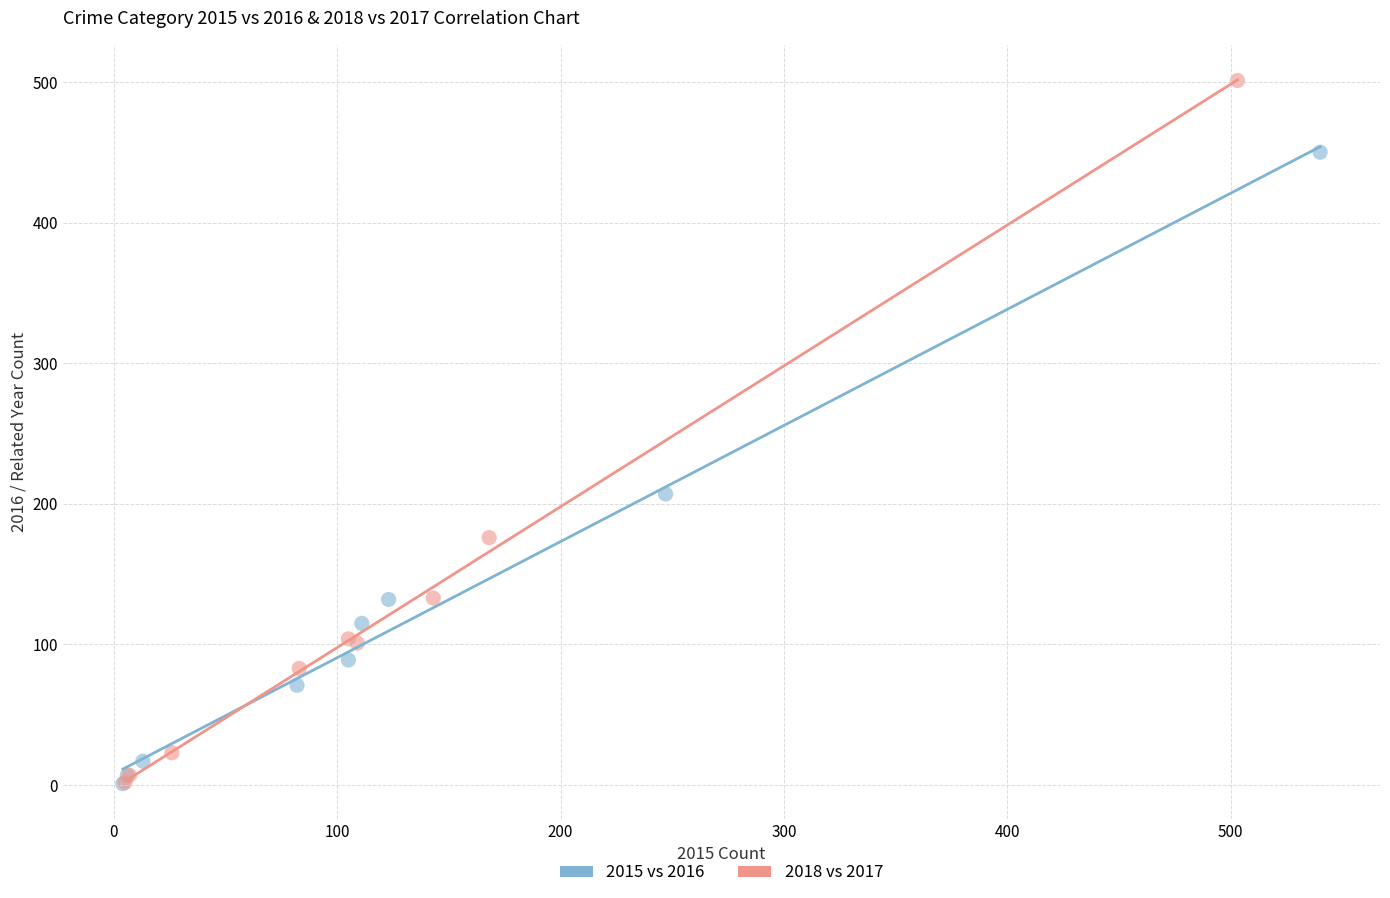

What are all the series names shown in the legend?

2015 vs 2016, 2018 vs 2017